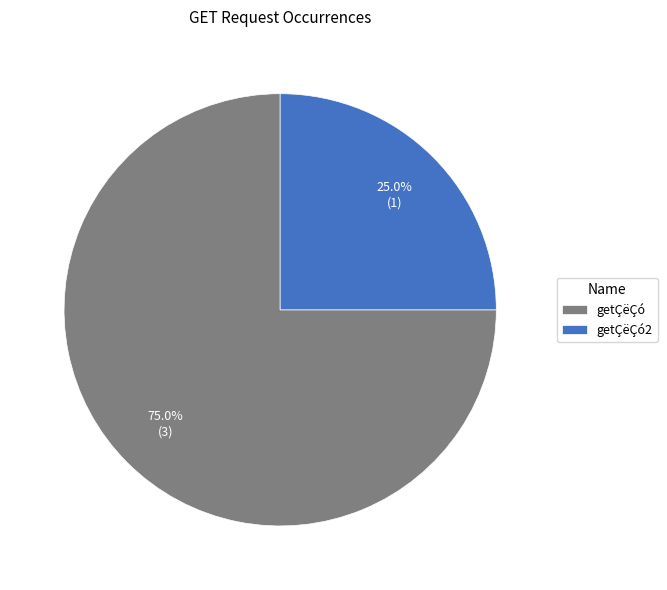

Which has a higher value, getÇëÇó2 or getÇëÇó?

getÇëÇó